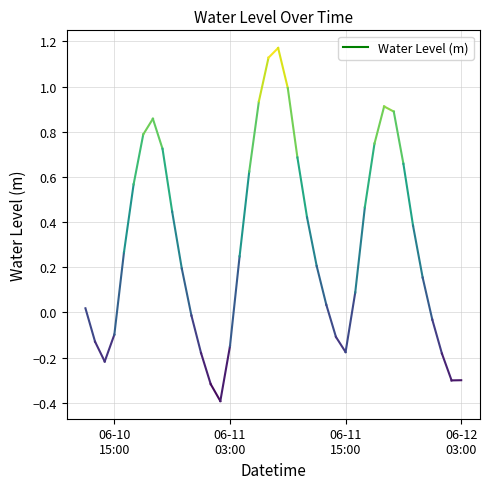

What is the minimum value shown in the chart?

-0.4